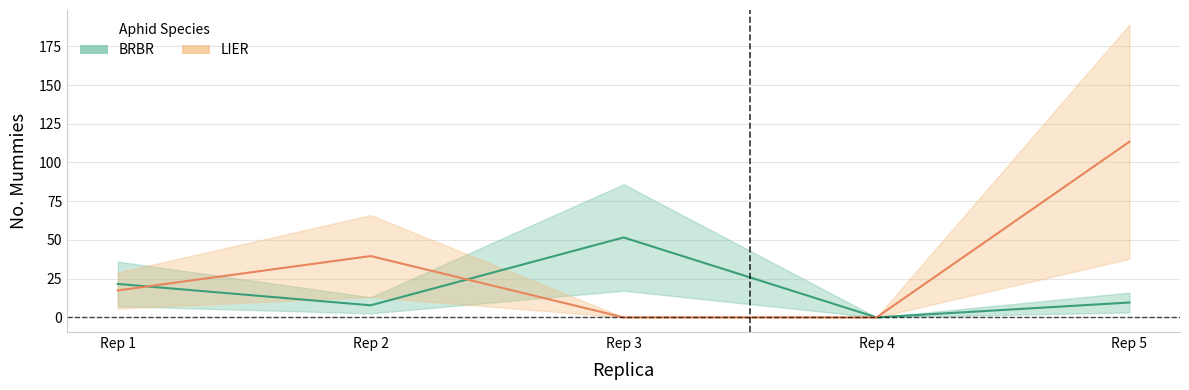

Is it true that LIER (Estimate based on partial data) equals 0.0 at Rep 4?

True